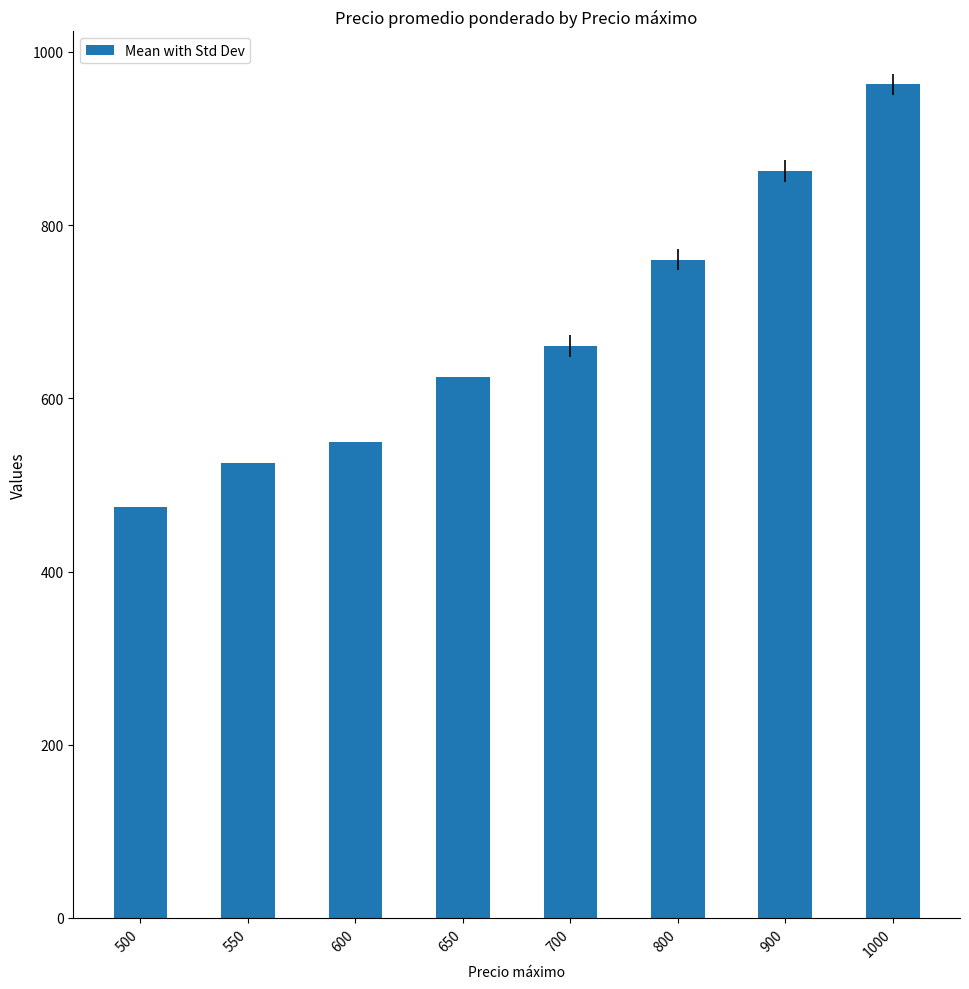

Count the number of categories in the chart.

8